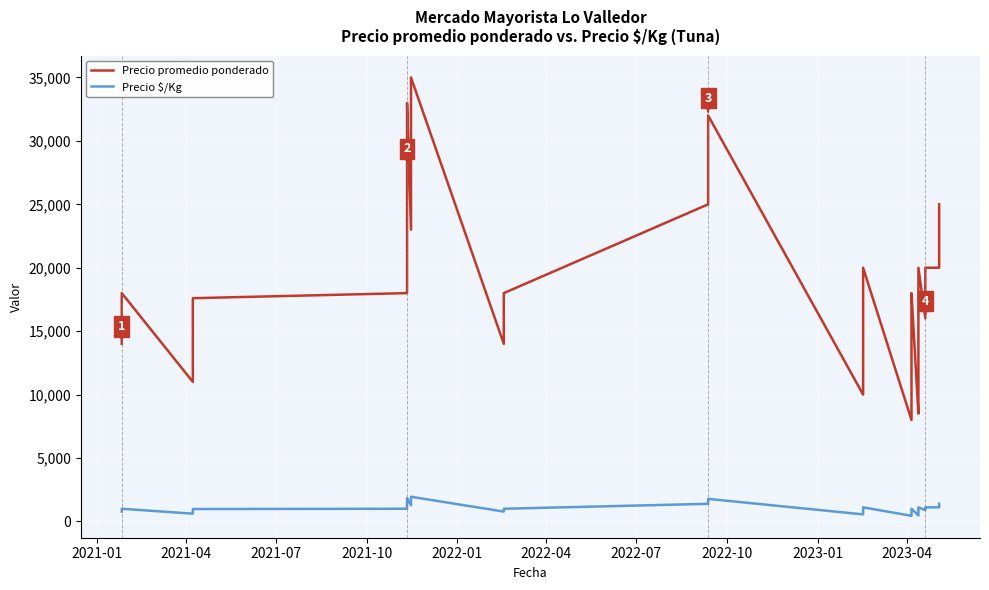

How many lines are shown in the chart?

2